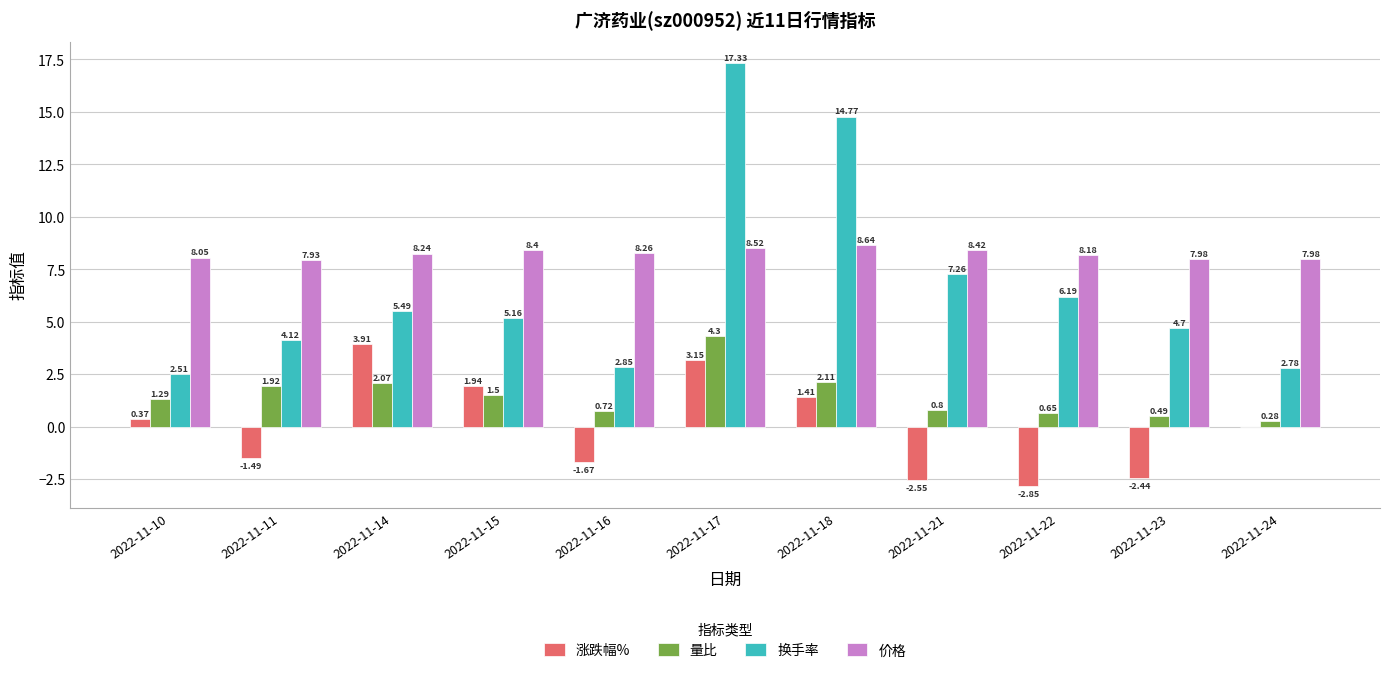

Between 2022-11-22 and 2022-11-23, which series saw the biggest shift?

换手率